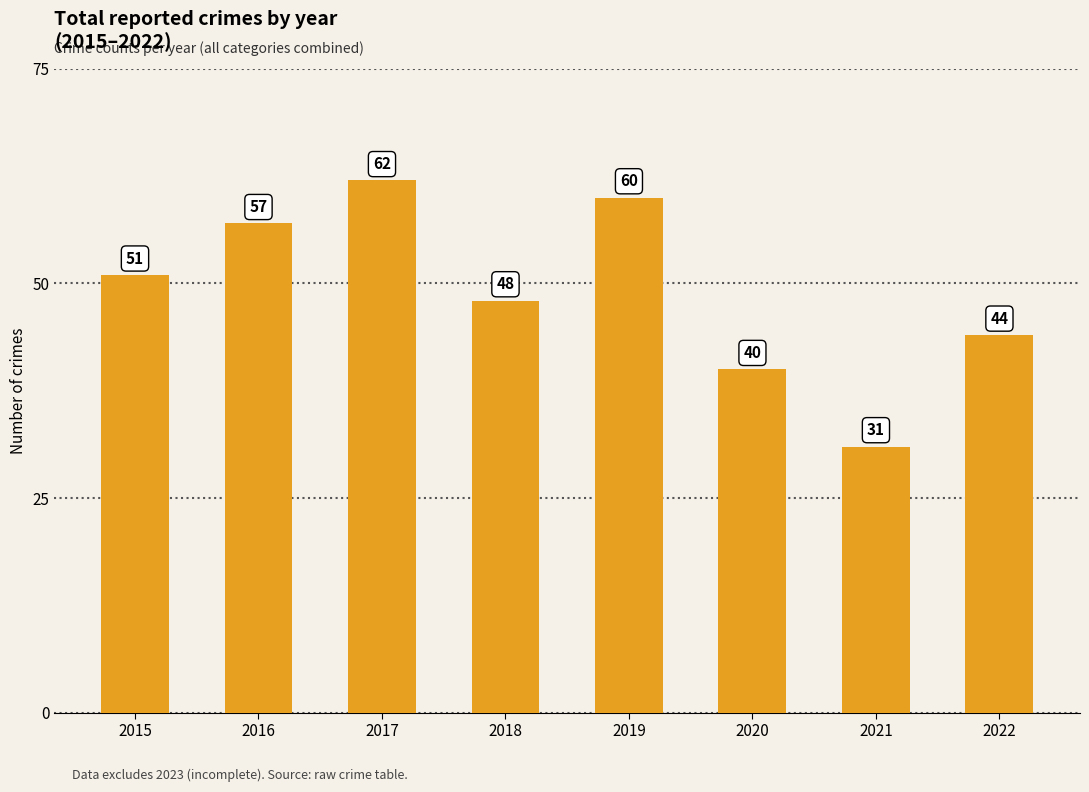

The chart shows a value of 40 at 2020. True or false?

True